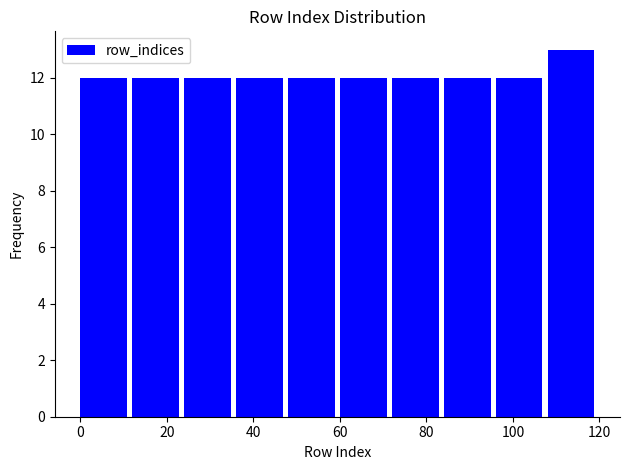

Reading left to right, transcribe this chart: for each bar, give the range it covers on the x-axis and its height. The values are not printed on the chart, so give them approximately, as read against the axis.

0 to 12: 12
12 to 24: 12
24 to 36: 12
36 to 48: 12
48 to 60: 12
60 to 72: 12
72 to 84: 12
84 to 96: 12
96 to 108: 12
108 to 120: 13